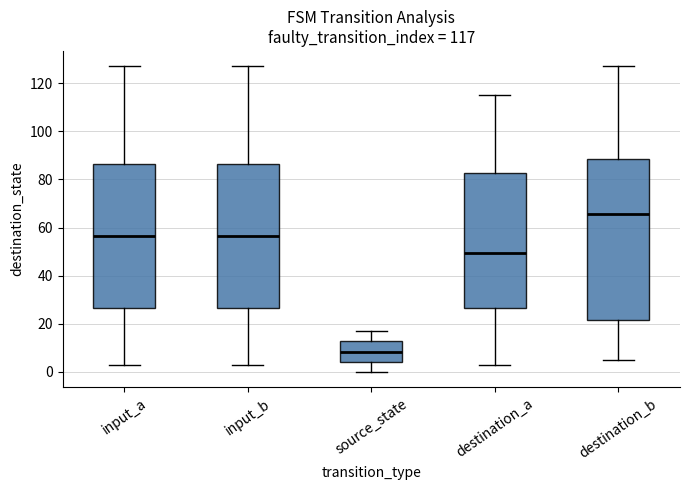

Which box's median line is the lowest?

source_state